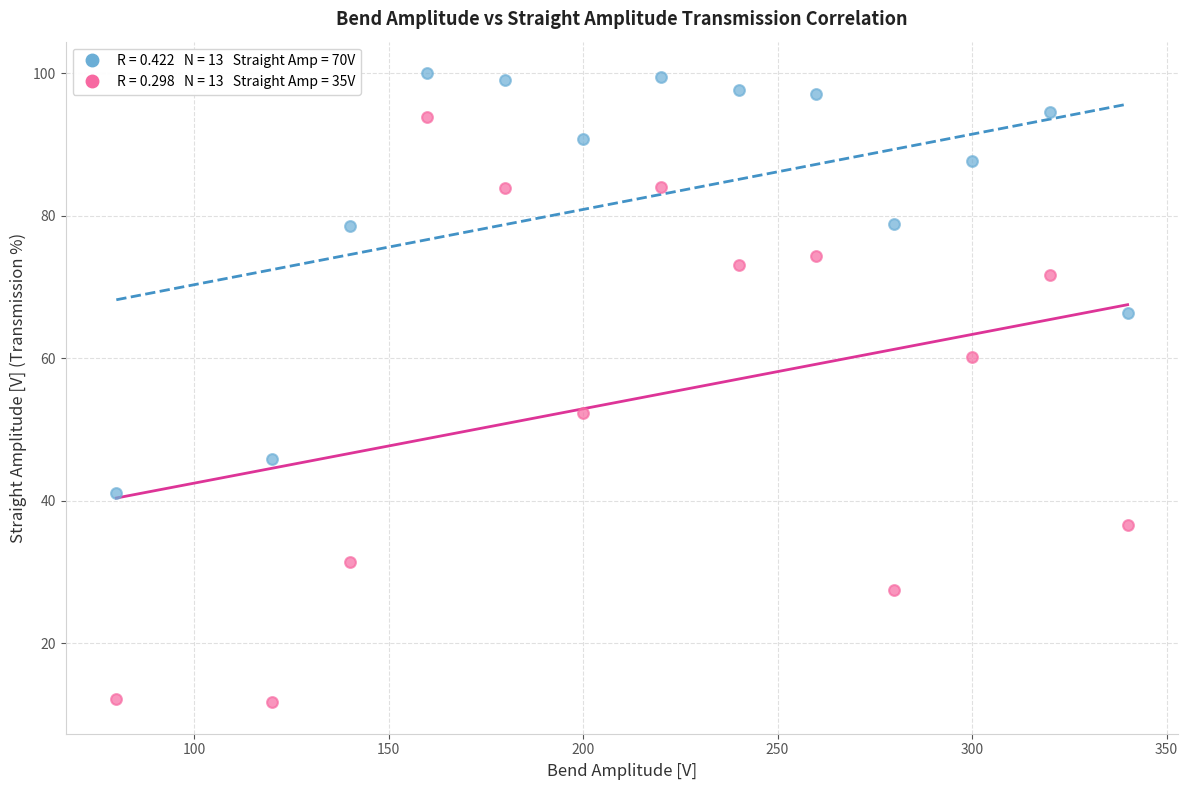

Across all series, what Y value is closest to 55?

52.3